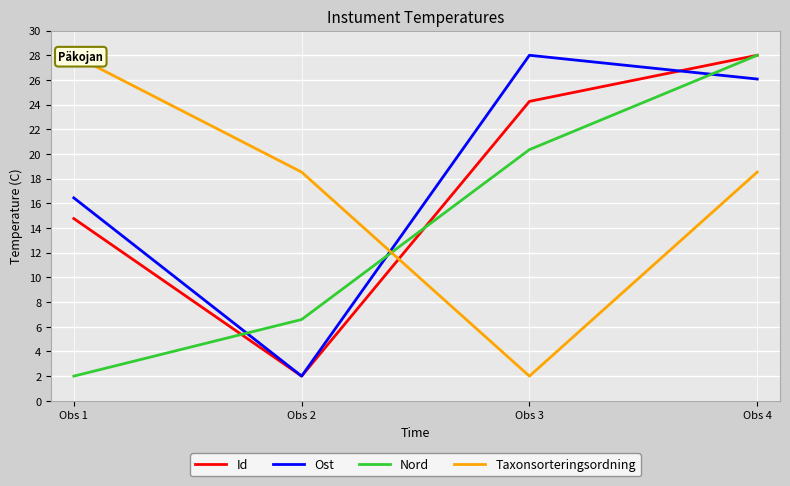

Reading left to right, list all the values displayed in this chart.

Id: 14.8	2.0	24.3	28.0
Ost: 16.4	2.0	28.0	26.1
Nord: 2.0	6.6	20.4	28.0
Taxonsorteringsordning: 28.0	18.5	2.0	18.5